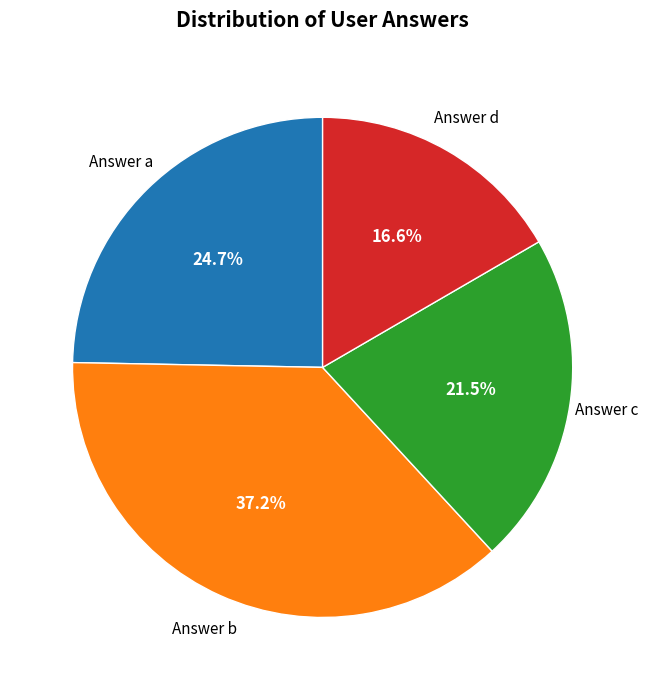

Rank the categories by value from lowest to highest.

Answer d, Answer c, Answer a, Answer b